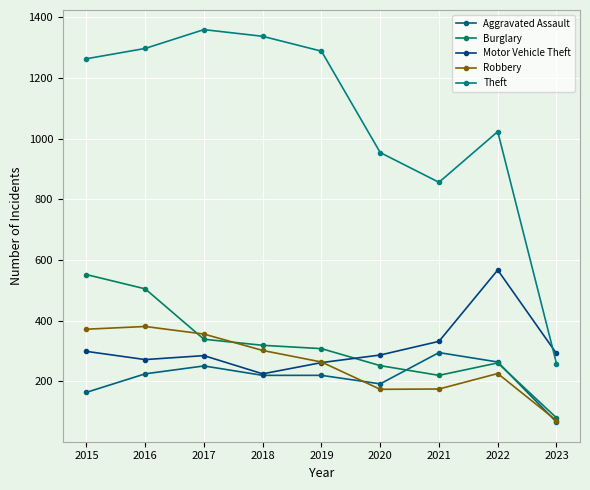

What is the value of the Theft point at the 2nd from the left?

1297